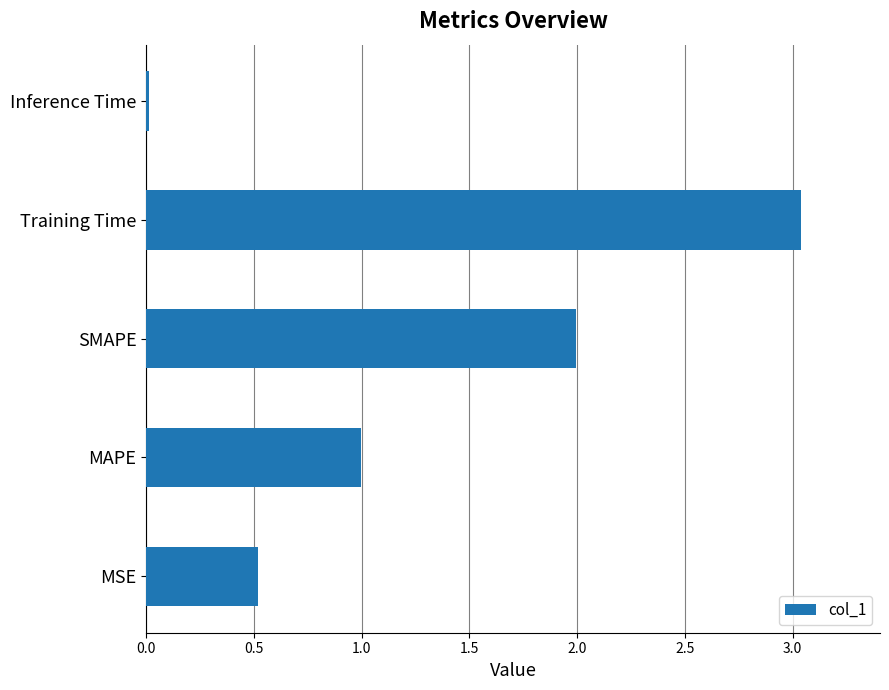

What value does the data have at MSE?

0.5